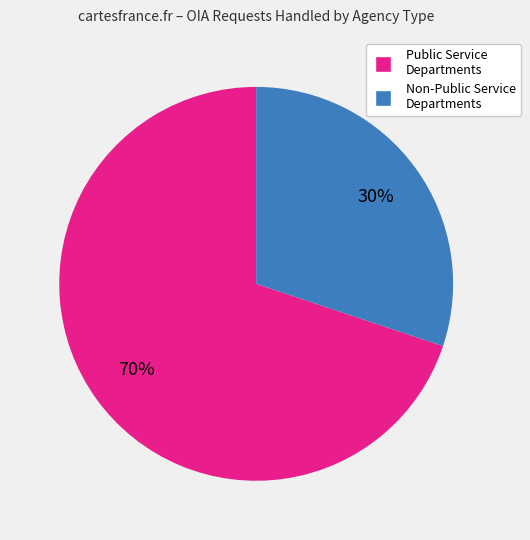

Do Public Service Departments and Non-Public Service Departments together represent more than half of the pie?

Yes